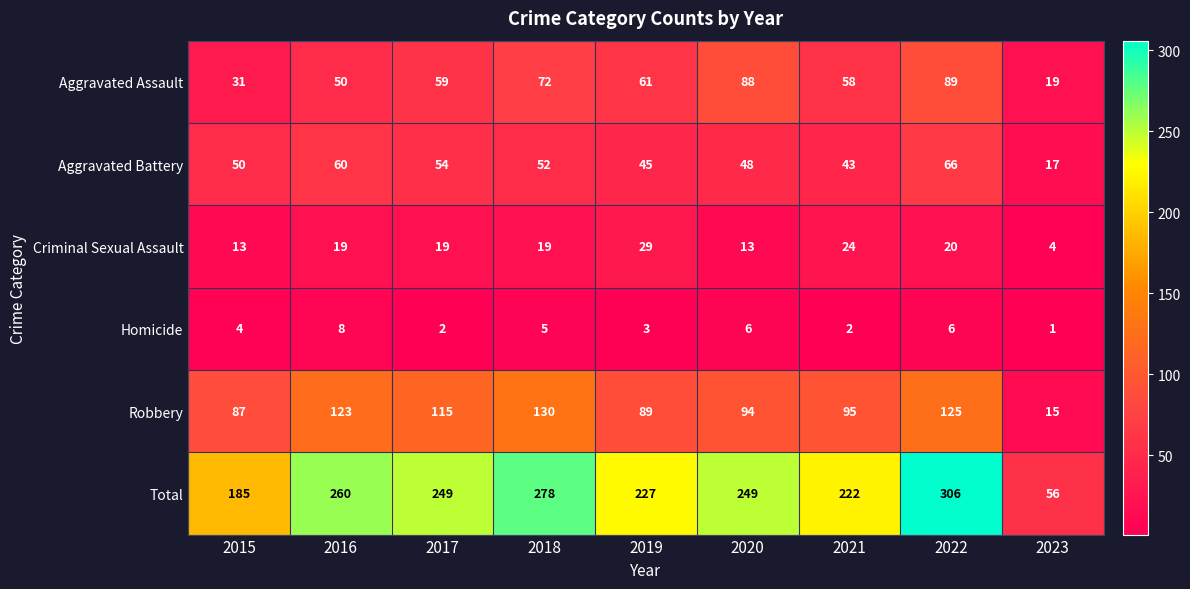

Rank the series by their maximum value, from highest to lowest.

Total, Robbery, Aggravated Assault, Aggravated Battery, Criminal Sexual Assault, Homicide